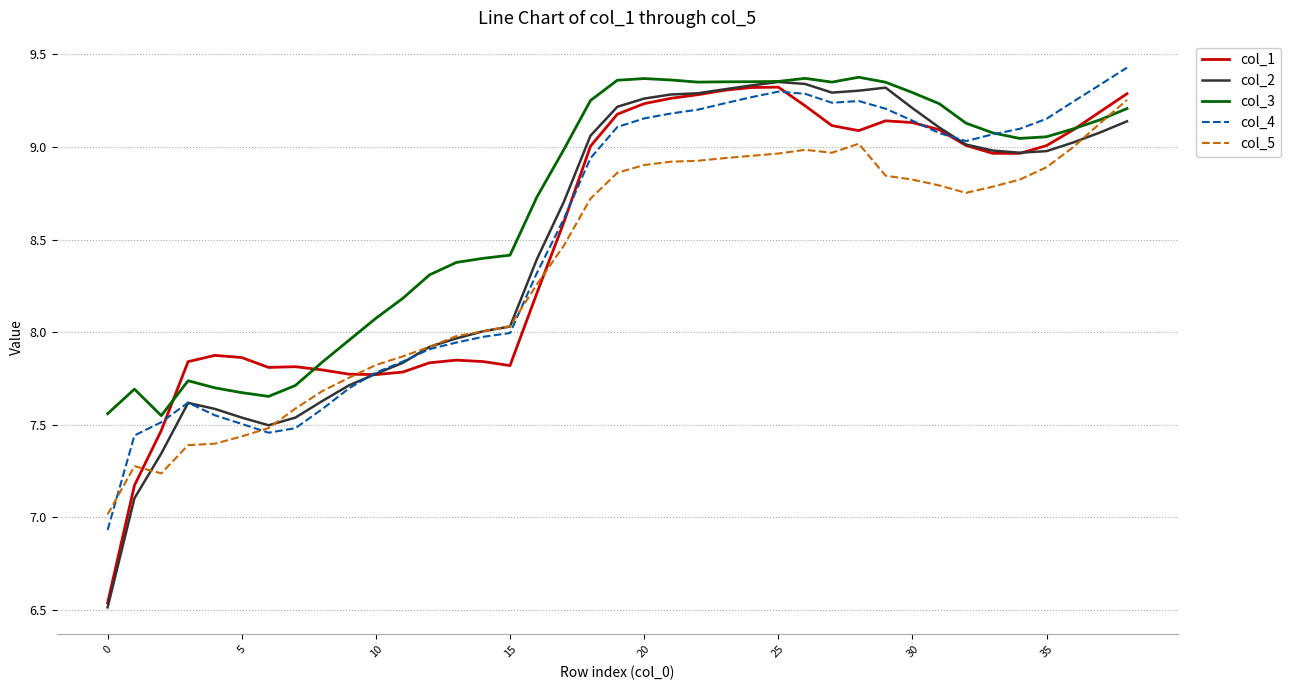

Which series has the largest total across all categories?

col_3